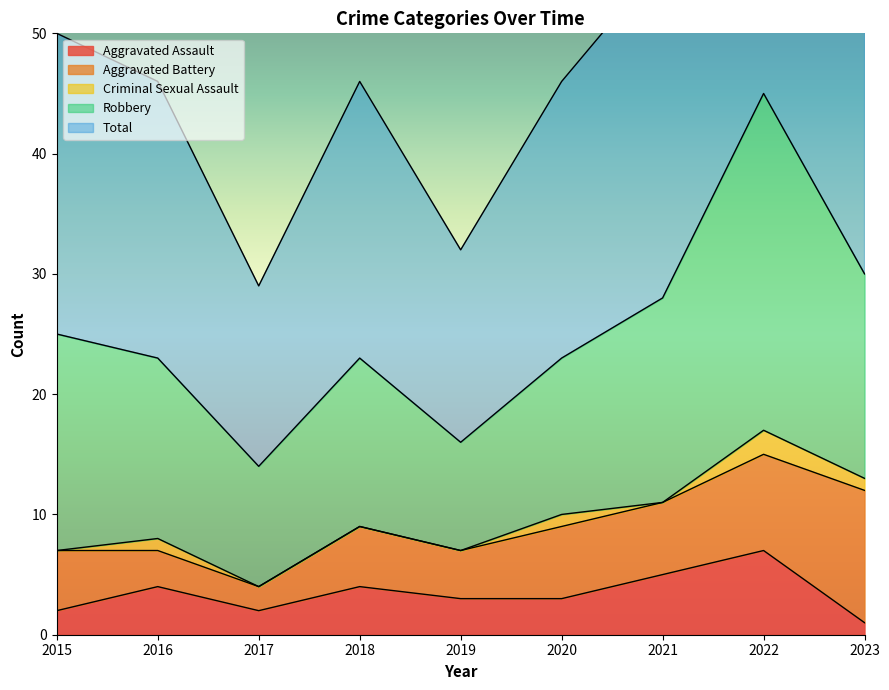

Reading left to right, list all the values displayed in this chart.

Aggravated Assault: 2	4	2	4	3	3	5	7	1
Aggravated Battery: 5	3	2	5	4	6	6	8	11
Criminal Sexual Assault: 0	1	0	0	0	1	0	2	1
Robbery: 18	15	10	14	9	13	17	28	17
Total: 25	23	15	23	16	23	28	45	30